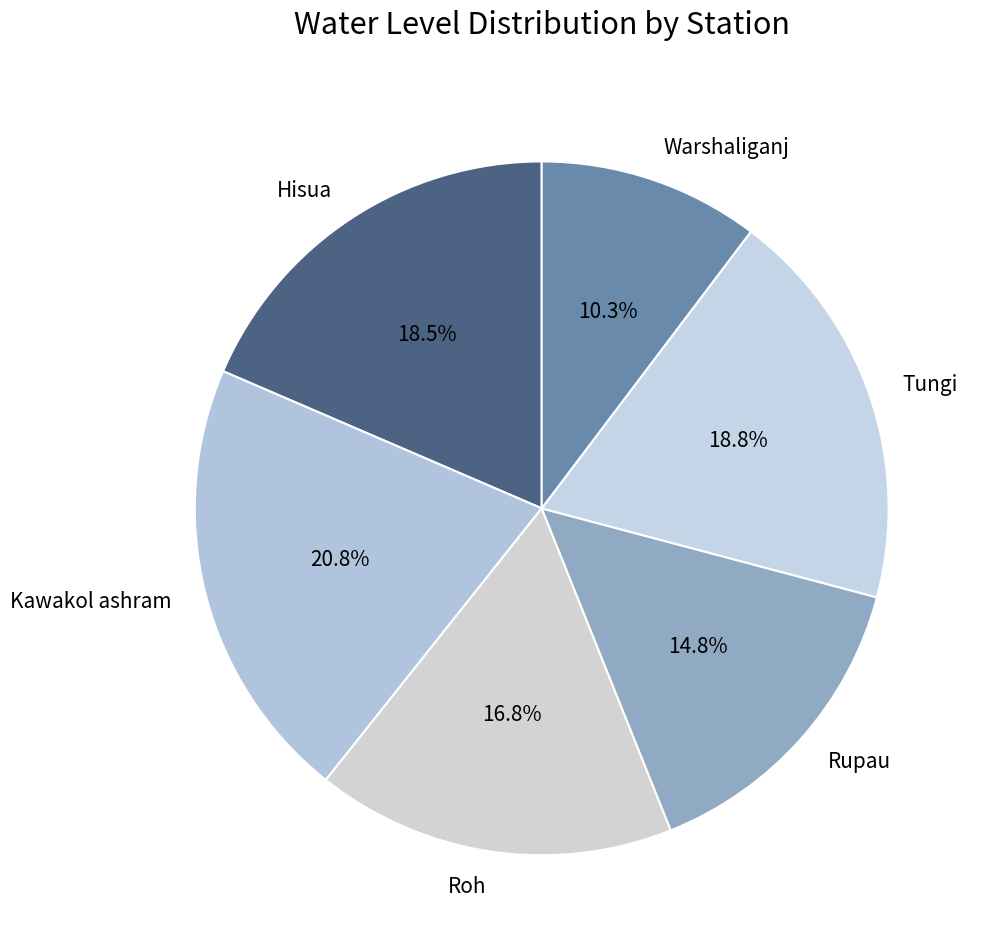

Which has a higher value, Roh or Rupau?

Roh